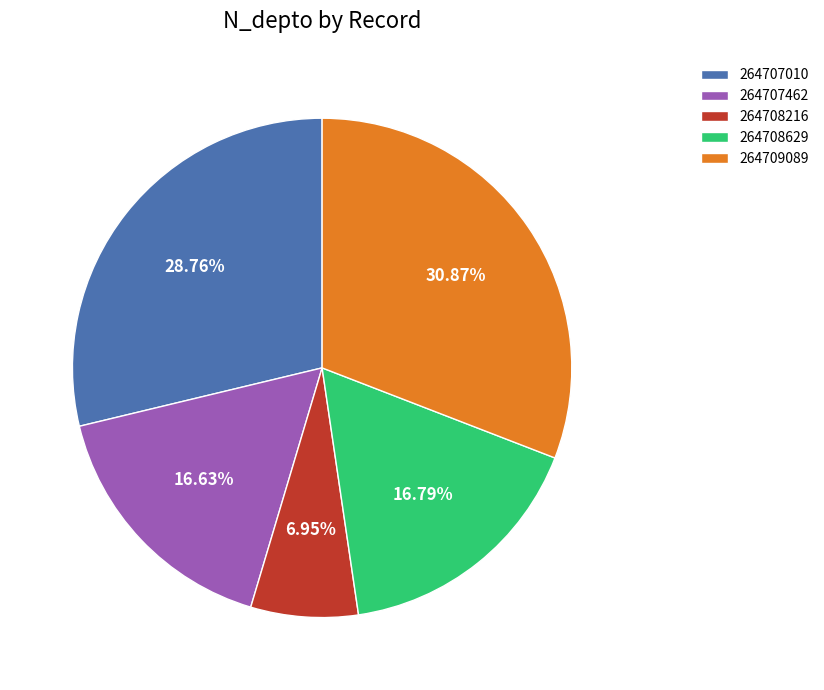

Does 264709089 represent more than half of the total?

No